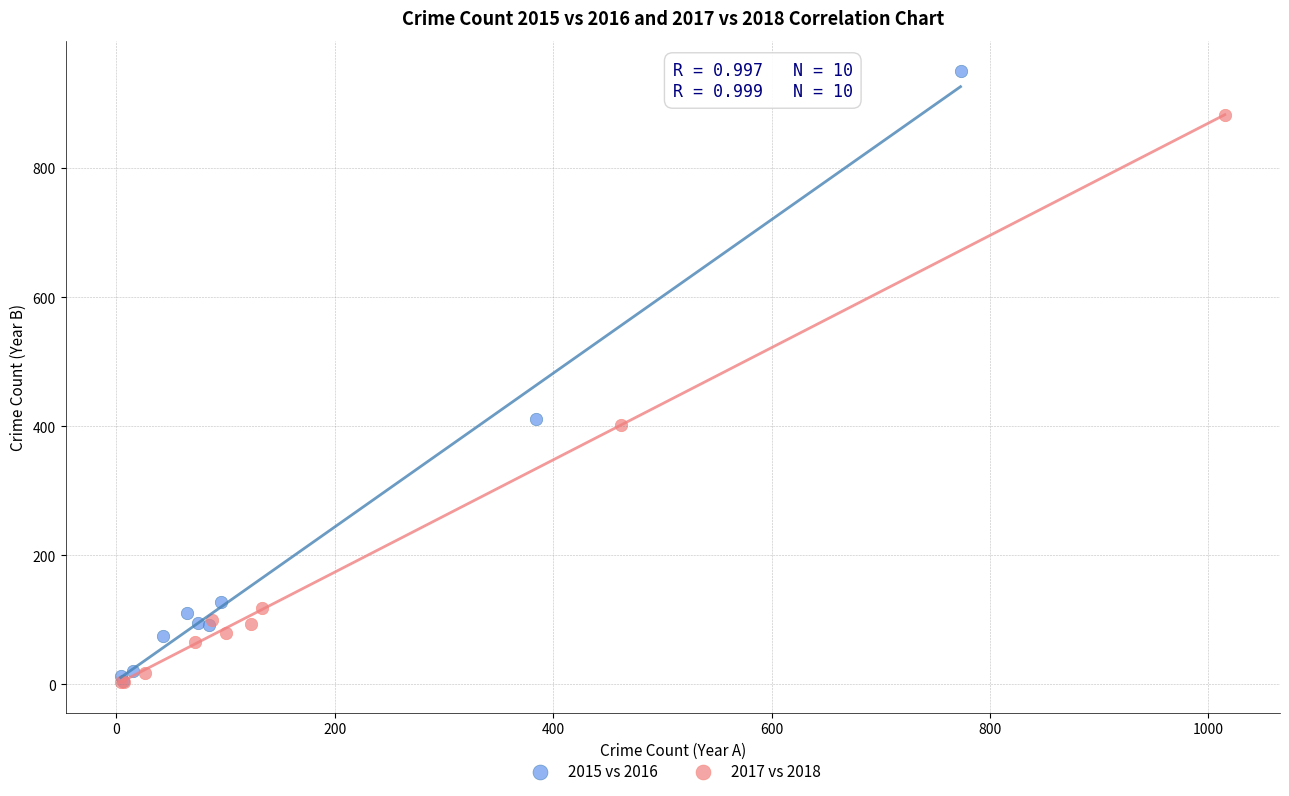

Which series has the largest Y range (max minus min)?

2015 vs 2016